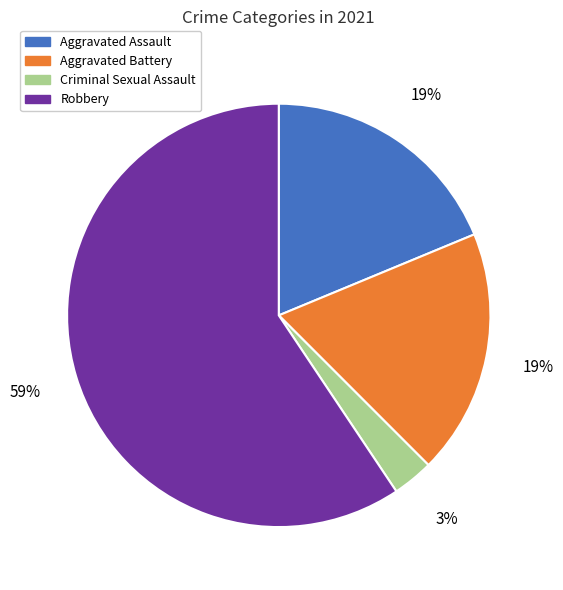

Is there a majority slice in this chart?

Yes